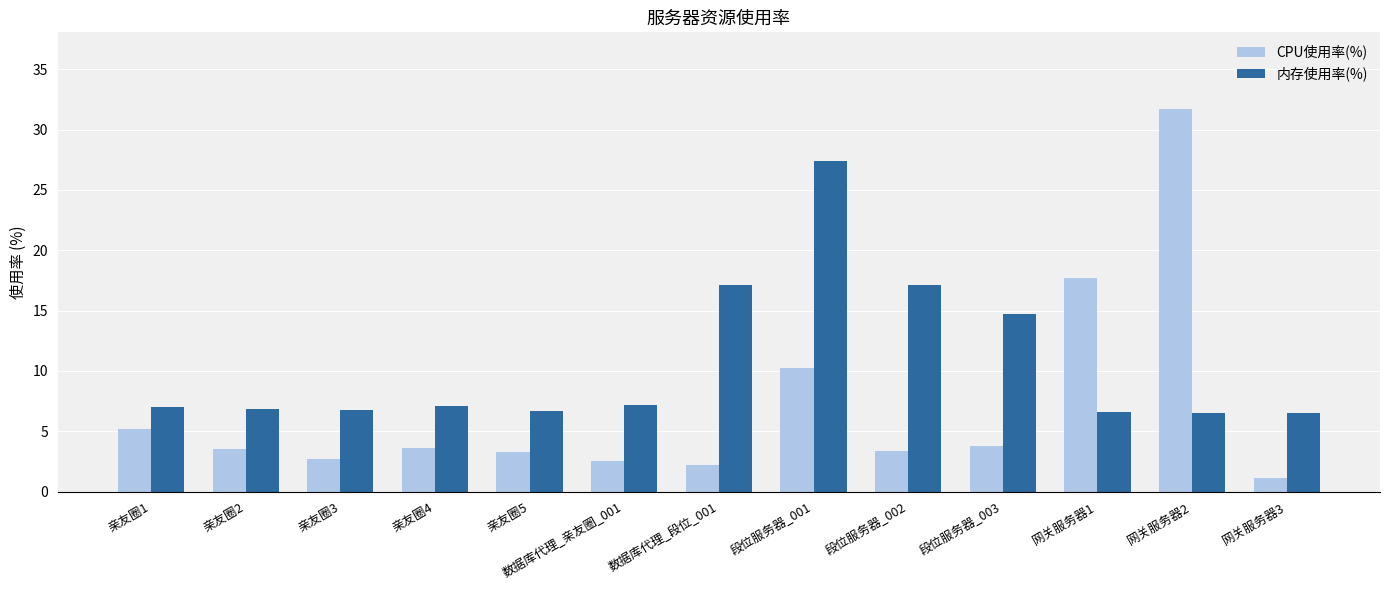

What is the maximum value shown in the chart?

31.7